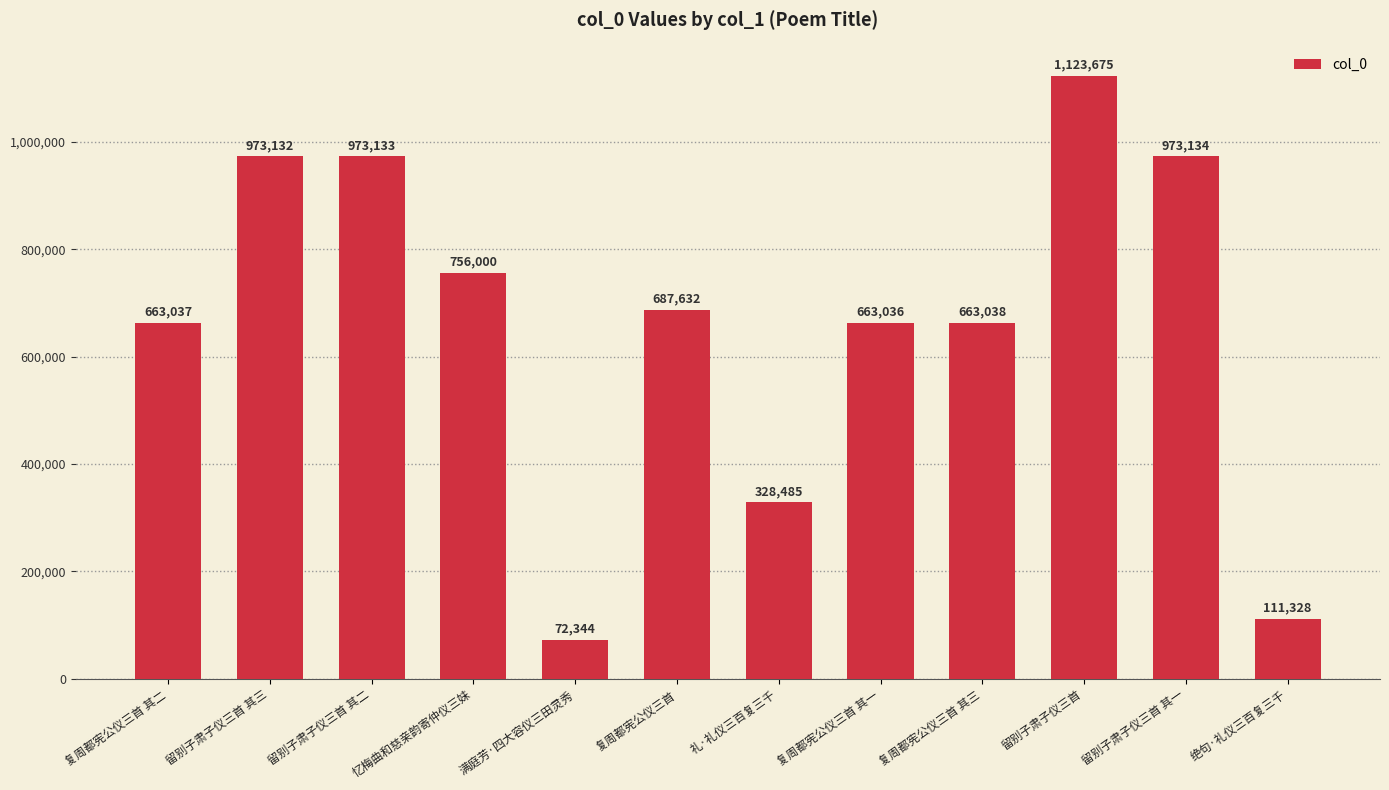

Rank the categories by value from highest to lowest.

留别子肃子仪三首, 留别子肃子仪三首 其一, 留别子肃子仪三首 其二, 留别子肃子仪三首 其三, 忆梅曲和慈亲韵寄仲仪三妹, 复周都宪公仪三首, 复周都宪公仪三首 其三, 复周都宪公仪三首 其二, 复周都宪公仪三首 其一, 礼·礼仪三百复三千, 绝句·礼仪三百复三千, 满庭芳·四大容仪三田灵秀